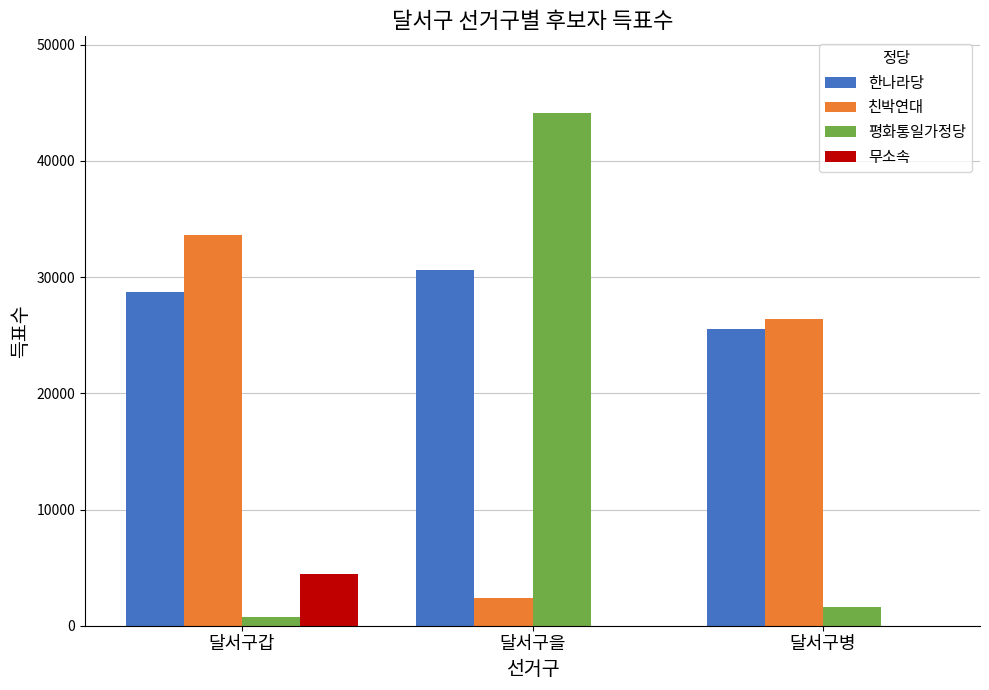

How many data points in 무소속 are above 0?

1